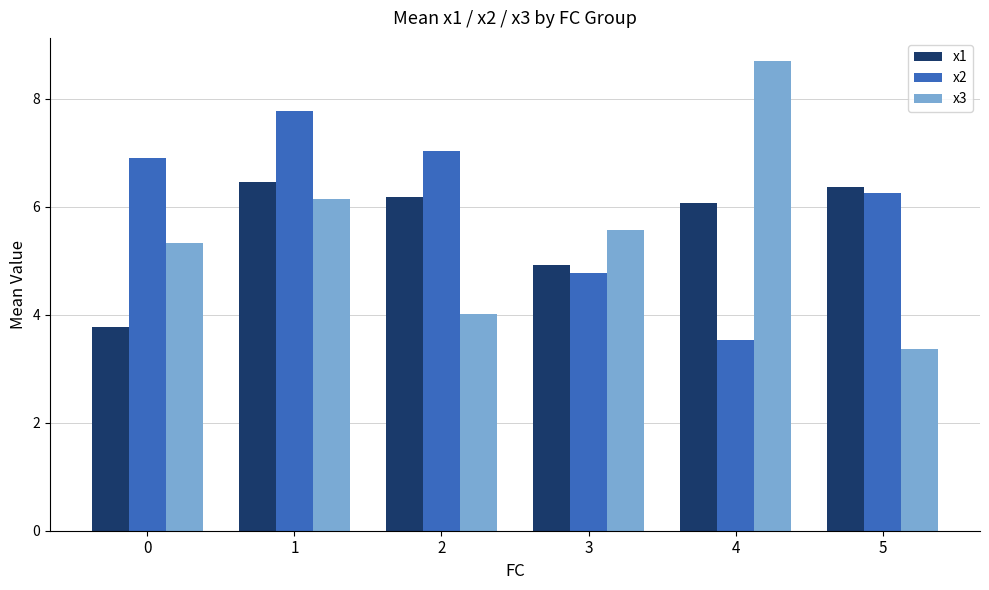

Is the value of x3 at 3 greater than the value of x1 at 0?

Yes